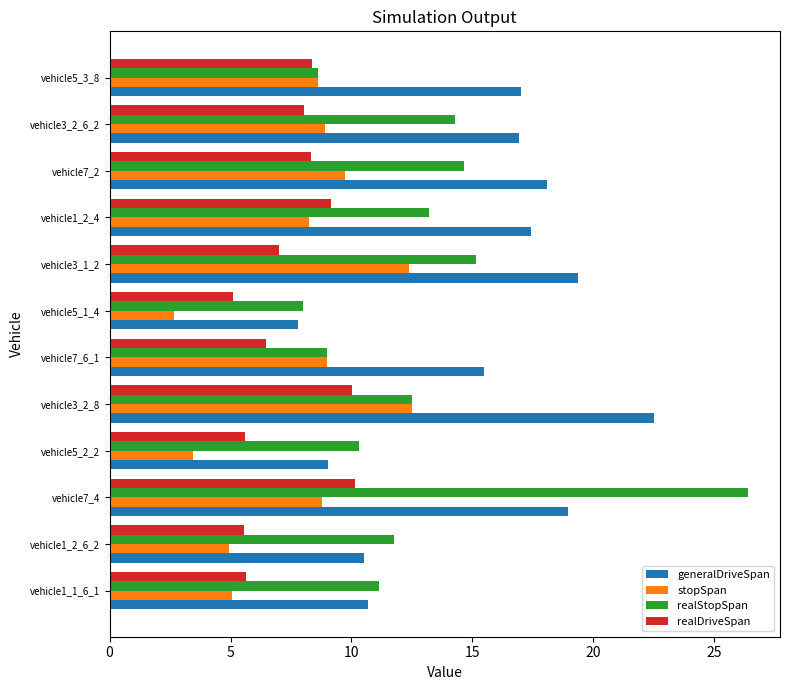

Which series has the largest range (max minus min)?

realStopSpan